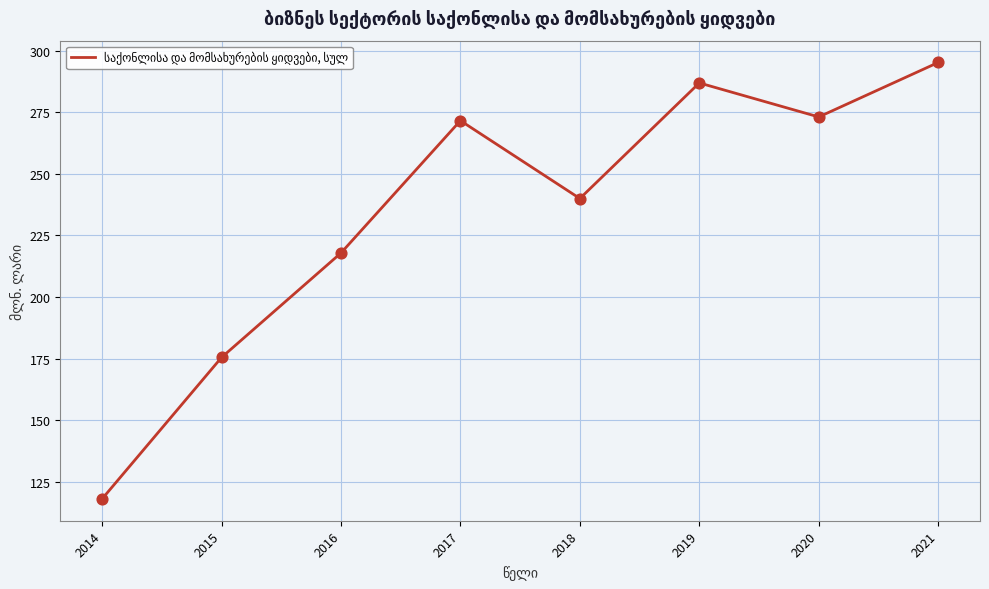

Approximately how many times larger is the value at 2021 compared to 2019?

1.0